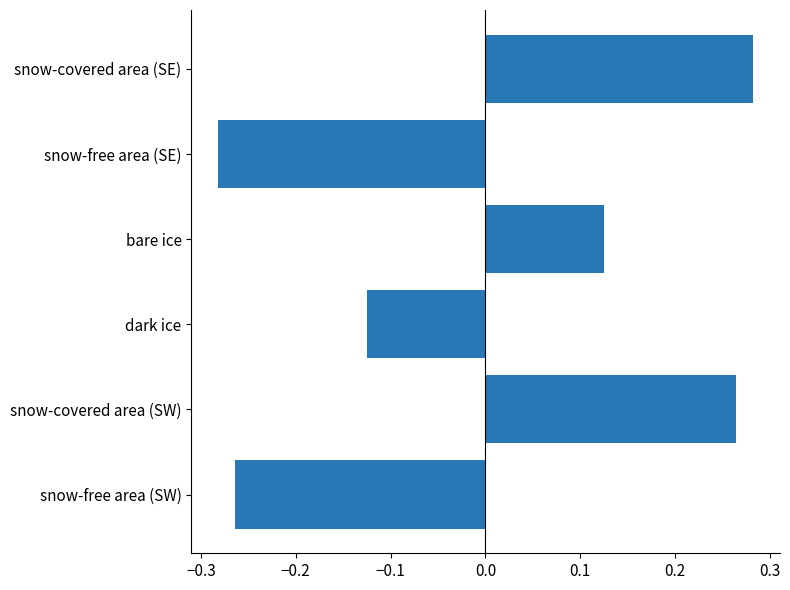

What is the difference between the maximum and minimum values?

0.6